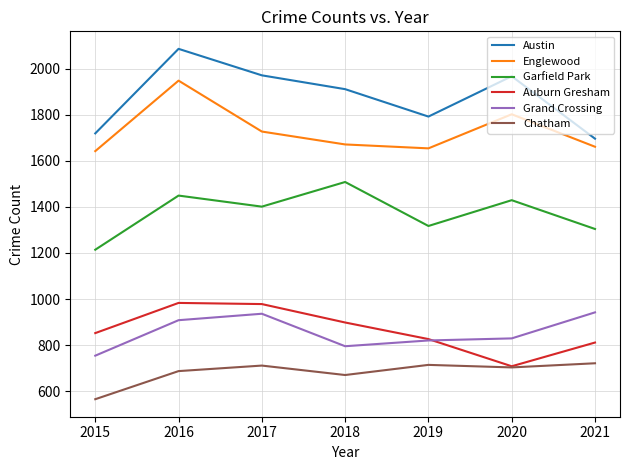

What is the minimum value shown in the chart?

565